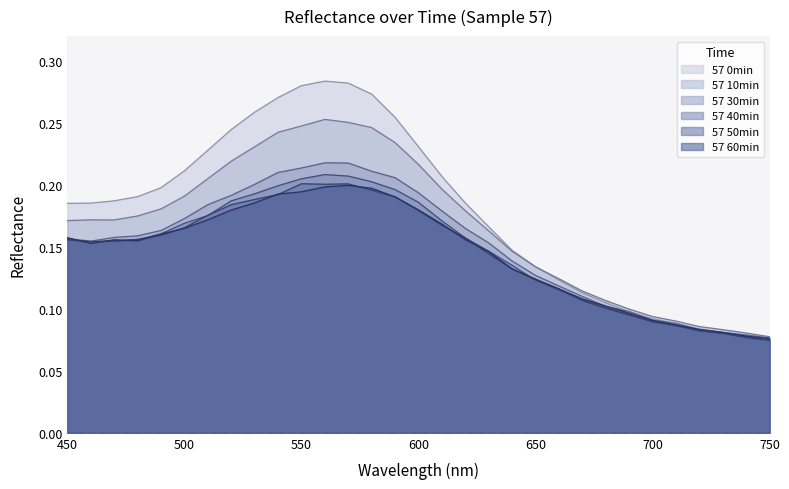

At which label is 57 60min closest to 0?

750